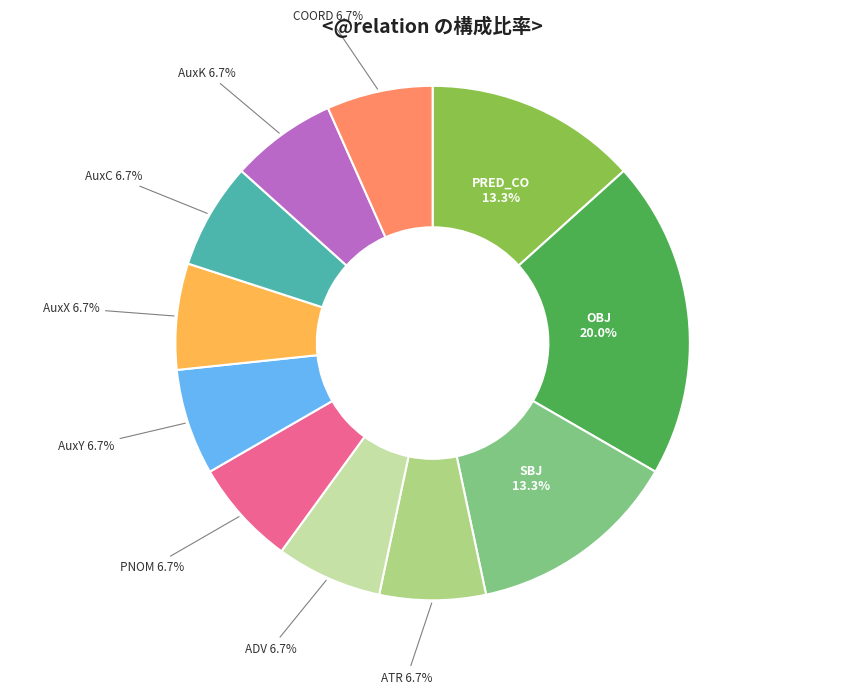

Is there any slice that represents more than half of the pie?

No